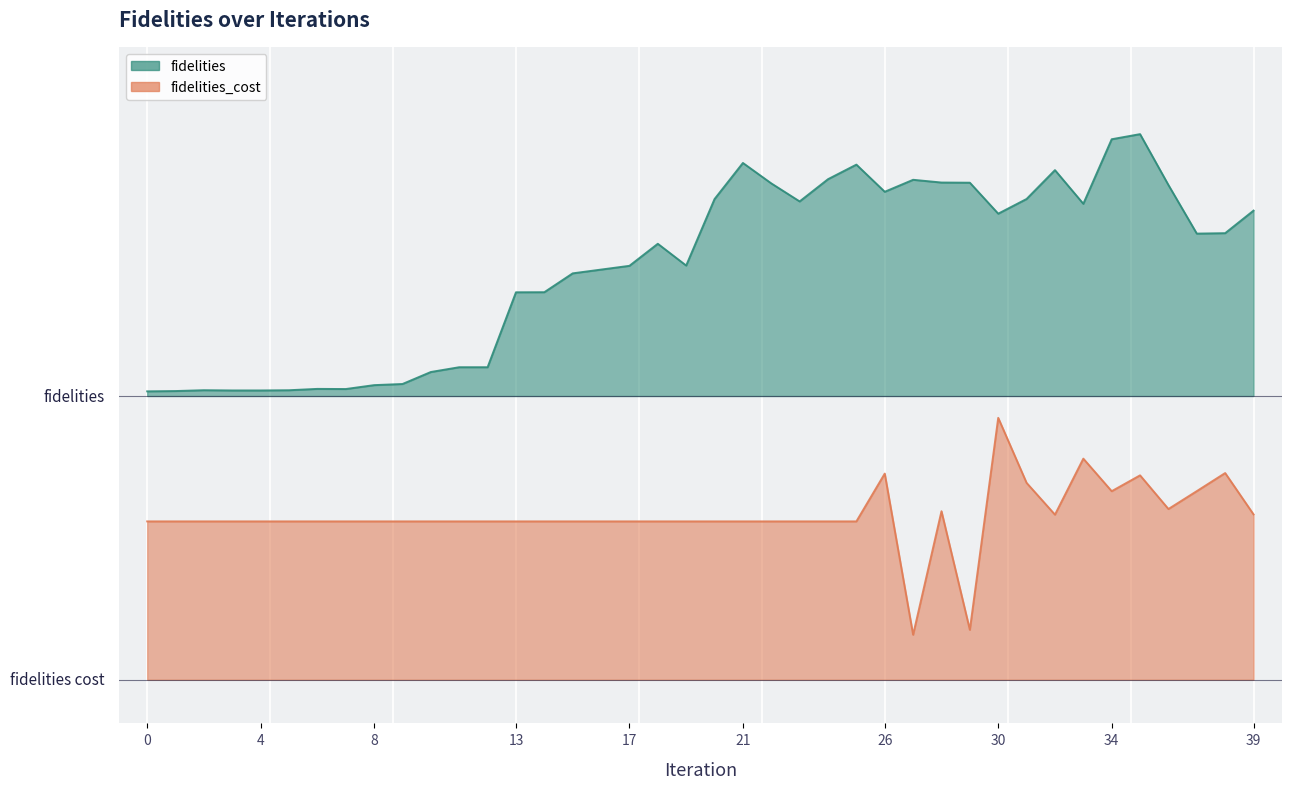

At which label does fidelities first exceed 1?

20